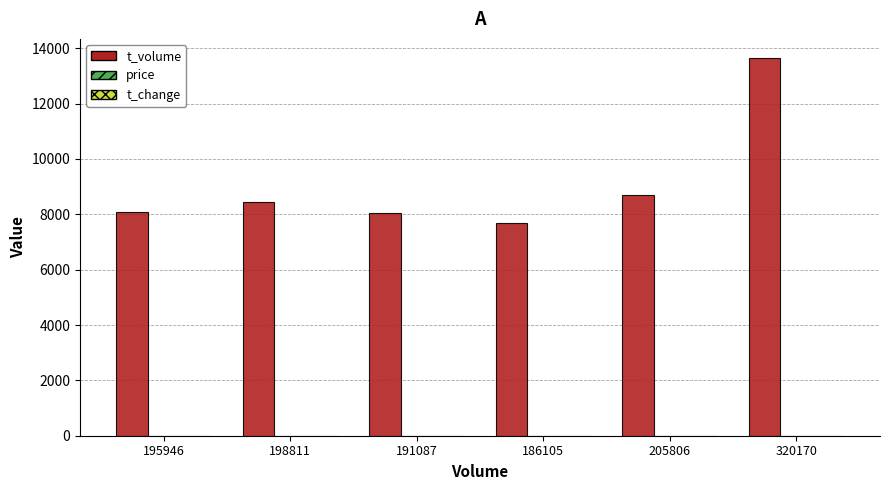

Which series has the largest total across all categories?

t_volume